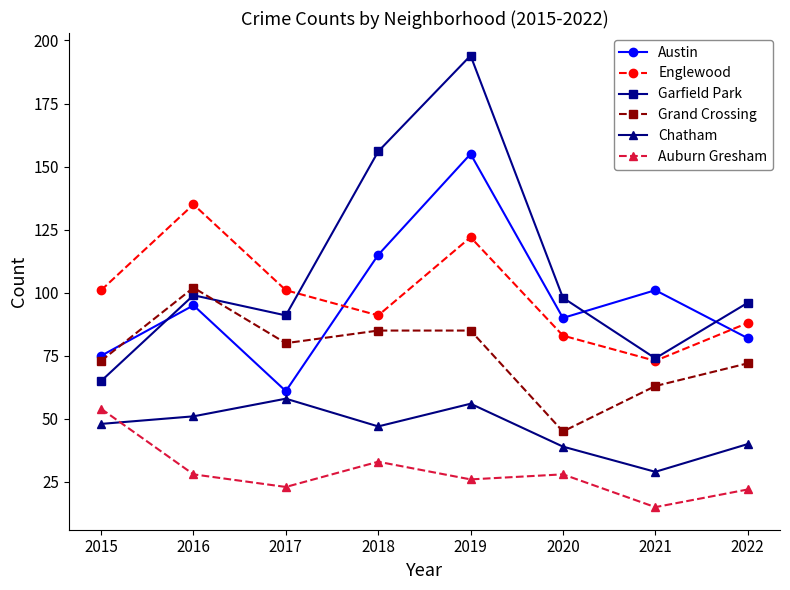

The value of Garfield Park at 2019 is 194. True or false?

True